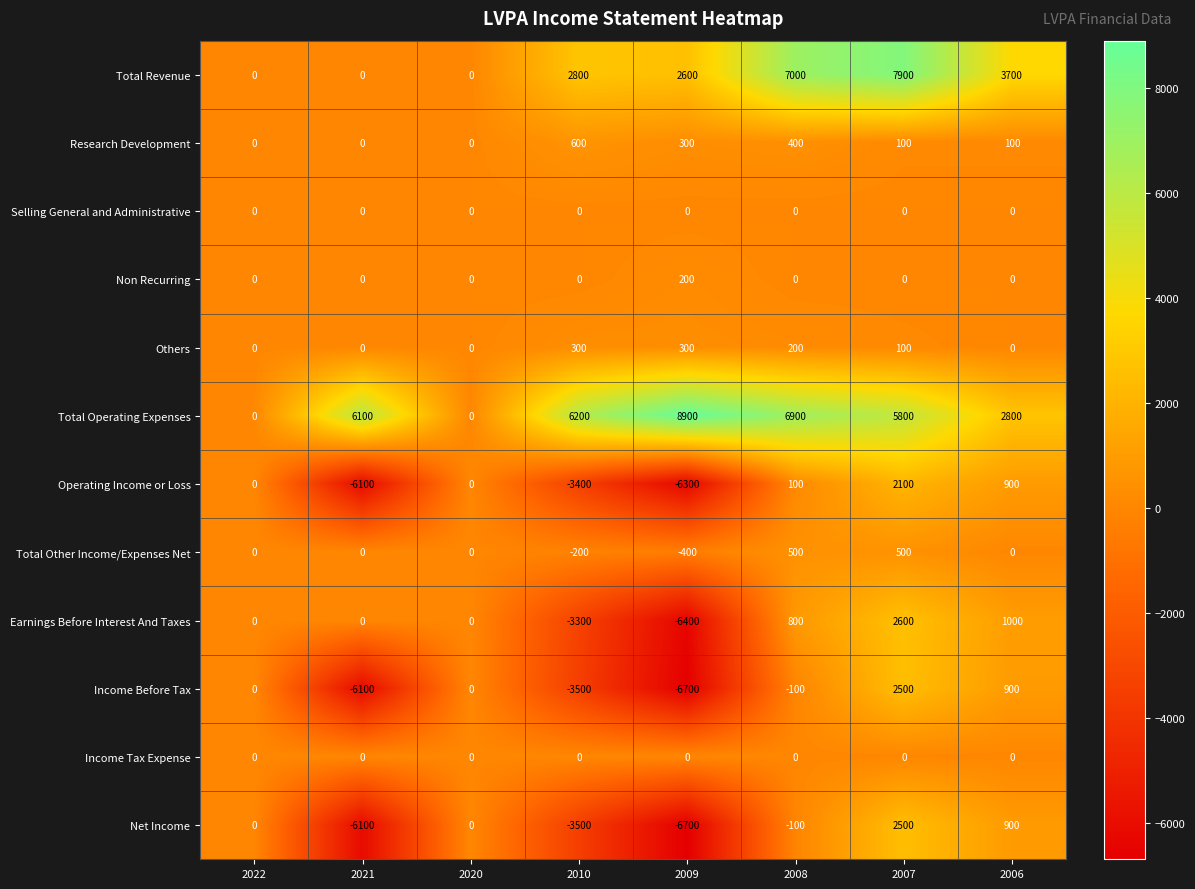

The value of Net Income at 2022 is 0. True or false?

True